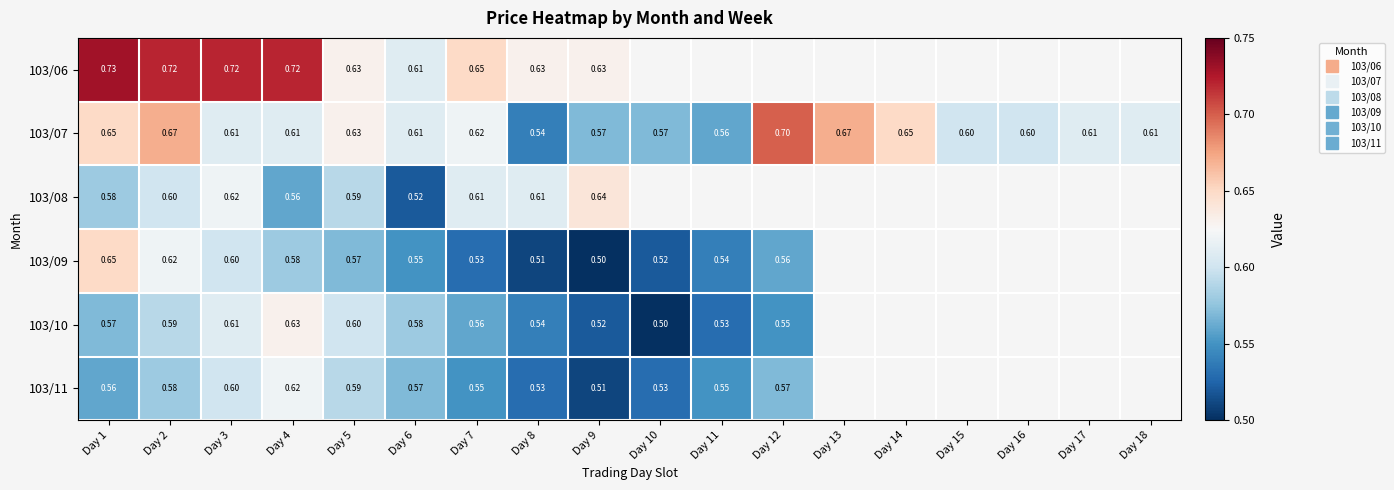

At Day 9, list the series in order from smallest to largest.

103/09, 103/11, 103/10, 103/07, 103/06, 103/08